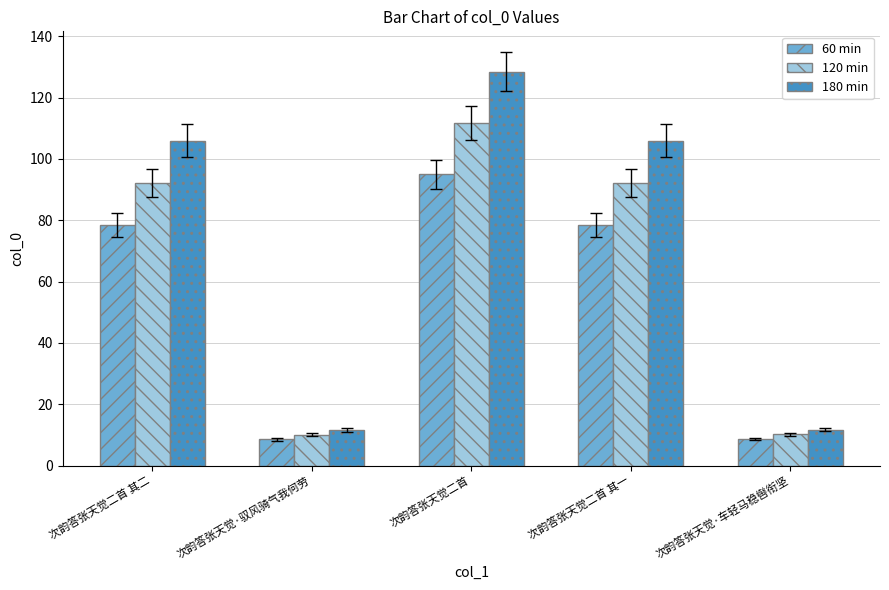

What are all the series names shown in the legend?

60 min, 120 min, 180 min